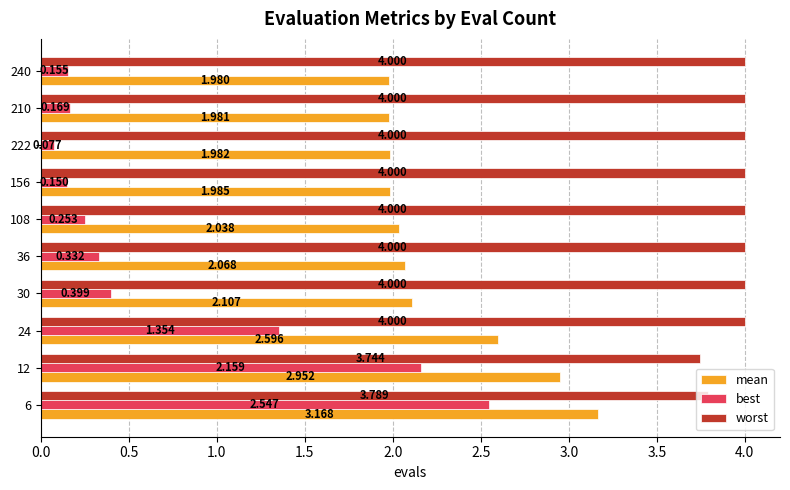

Which series changed the most between 222 and 210?

best